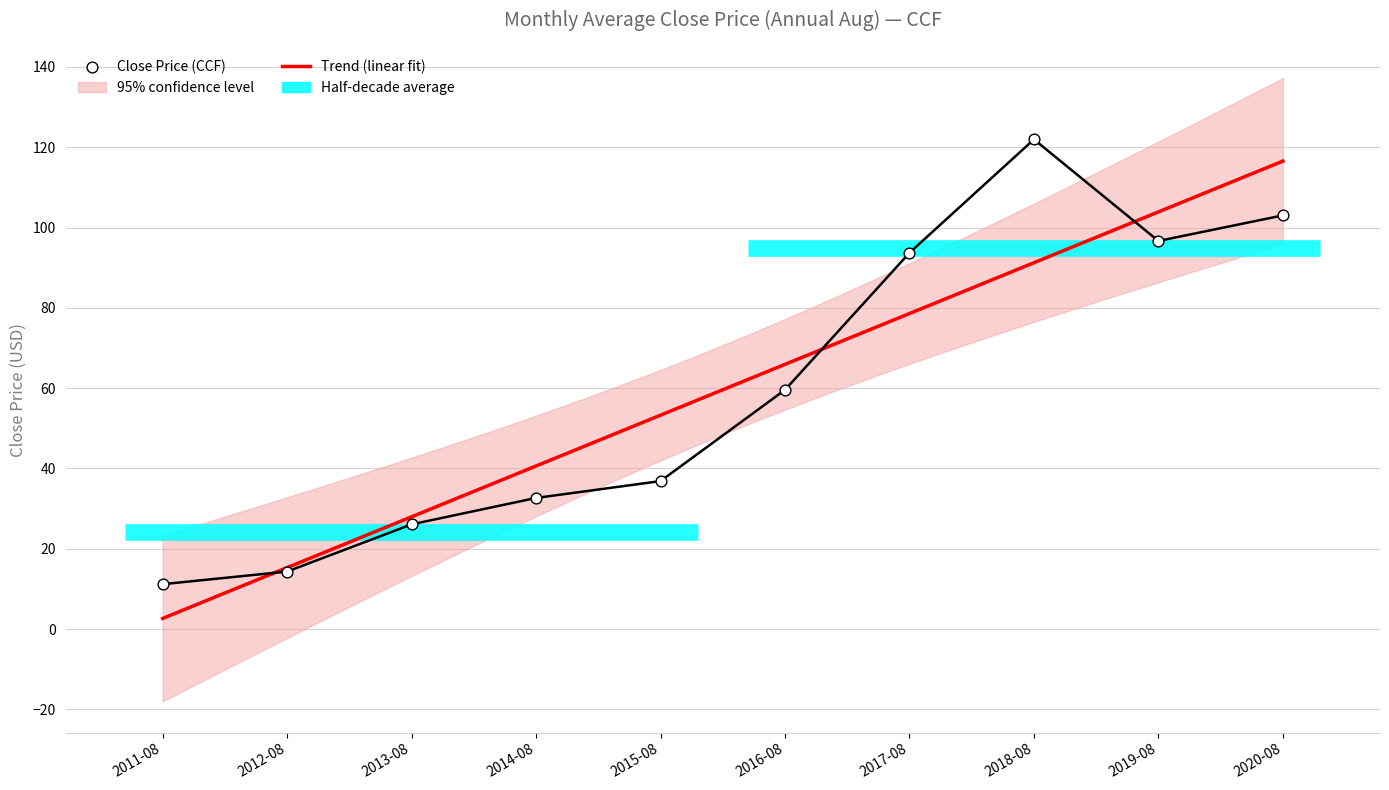

Between 2016-08 and 2019-08, which is larger?

2019-08